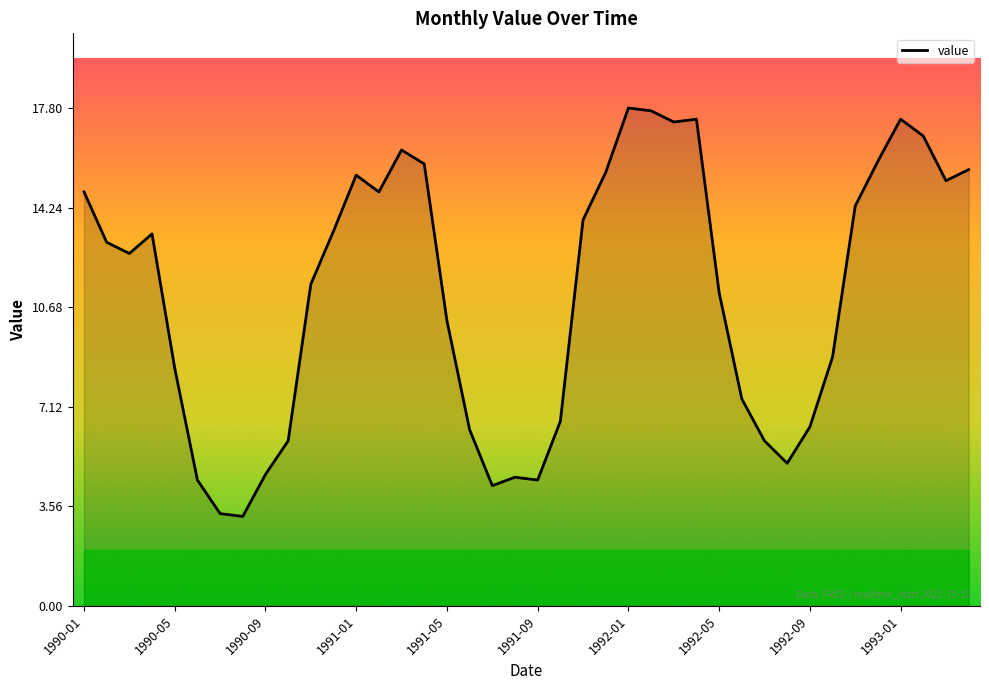

What is the minimum value shown in the chart?

3.2